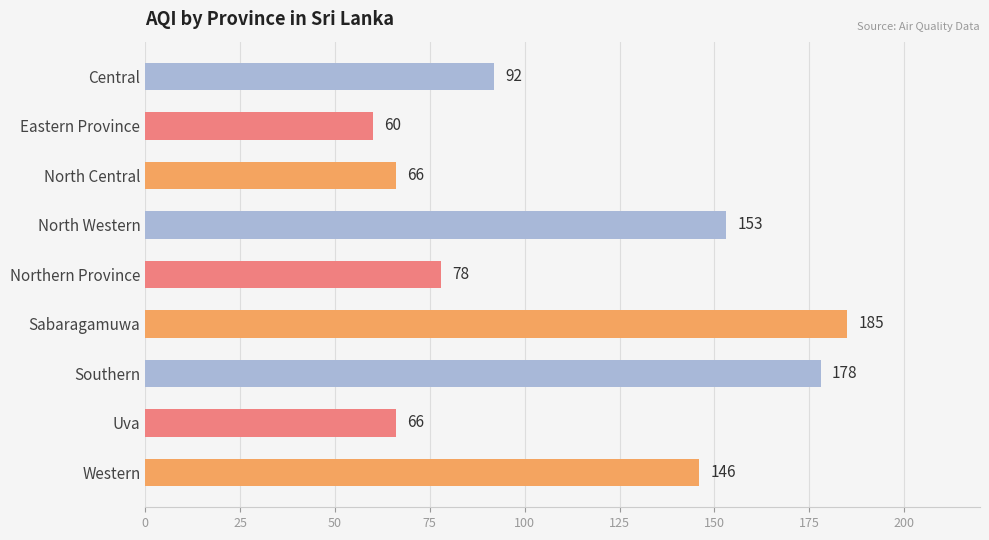

Reading top to bottom, what are all the values shown in this chart?

92	60	66	153	78	185	178	66	146